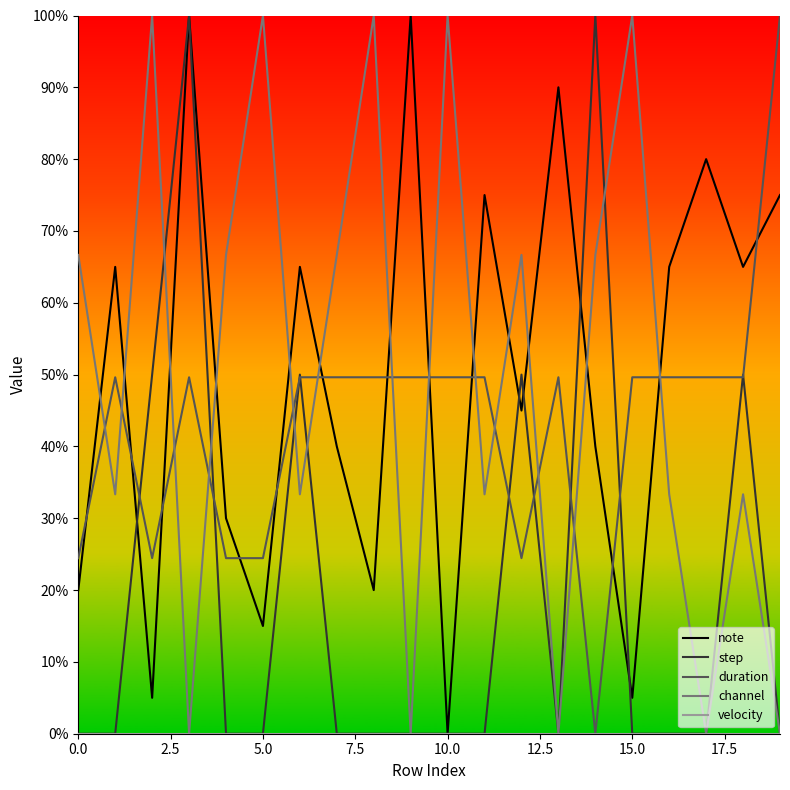

What is the highest value of the step series?

100.0